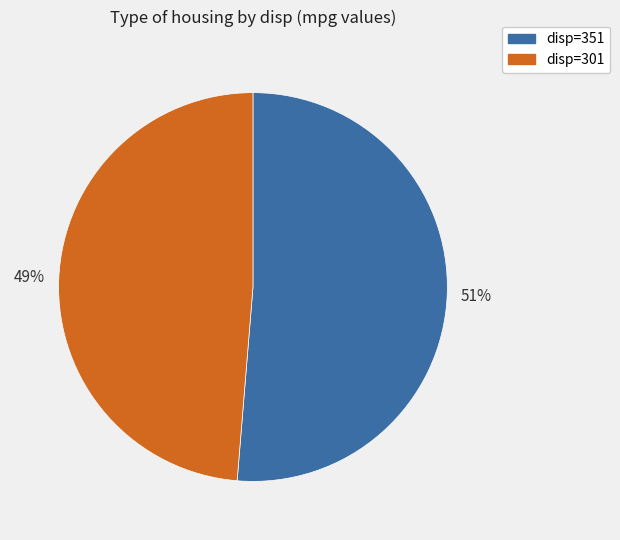

Which has a higher value, disp=351 or disp=301?

disp=351